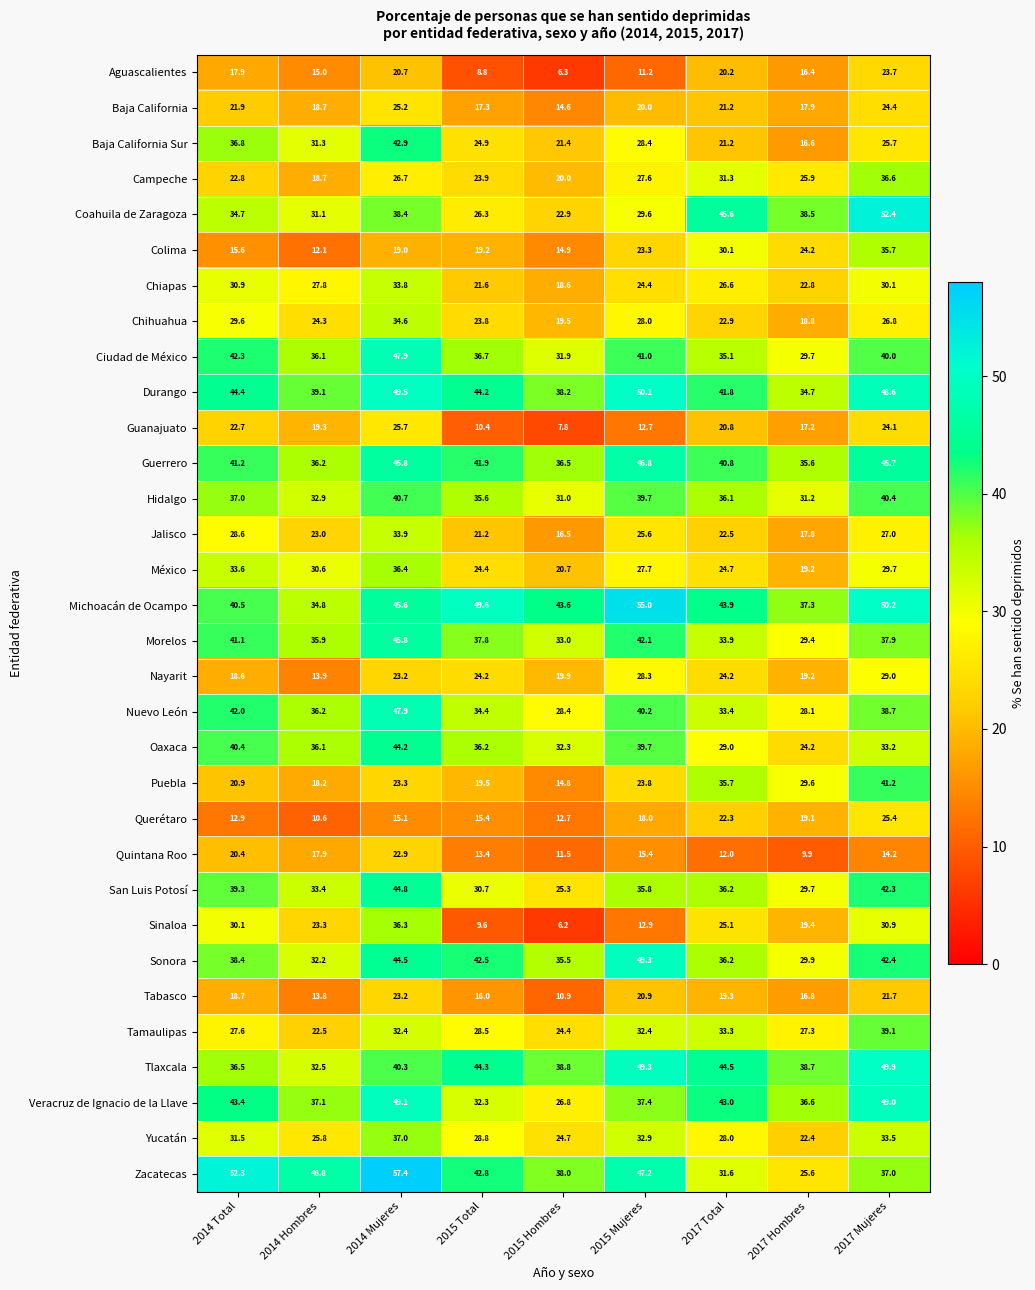

What is the minimum value shown in the chart?

6.2